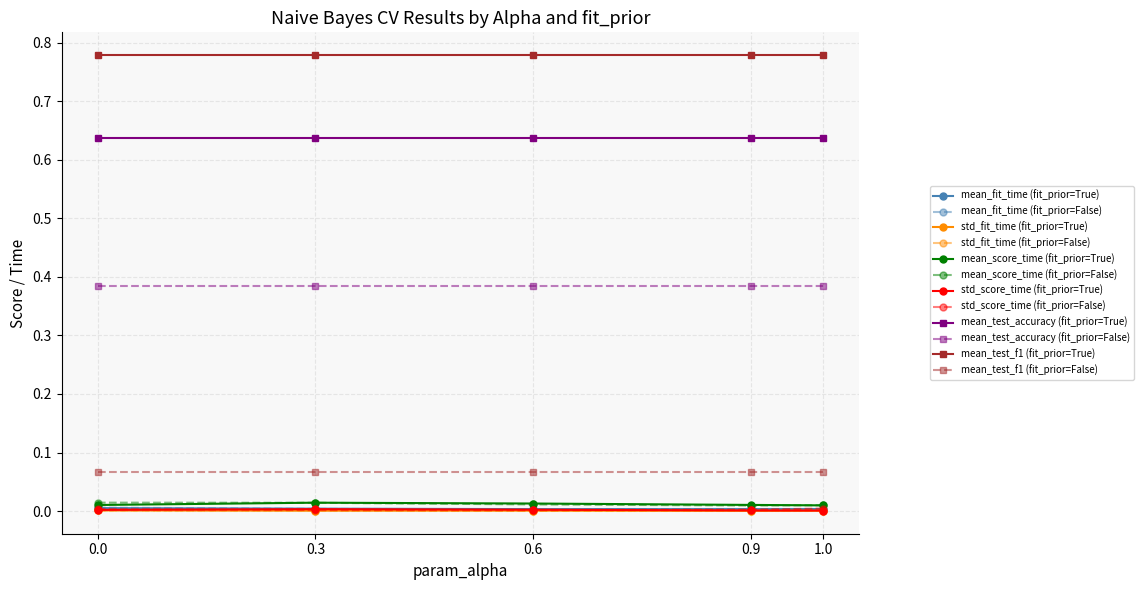

True or false: mean_test_accuracy (fit_prior=False) has more than 2 interior local peaks.

False